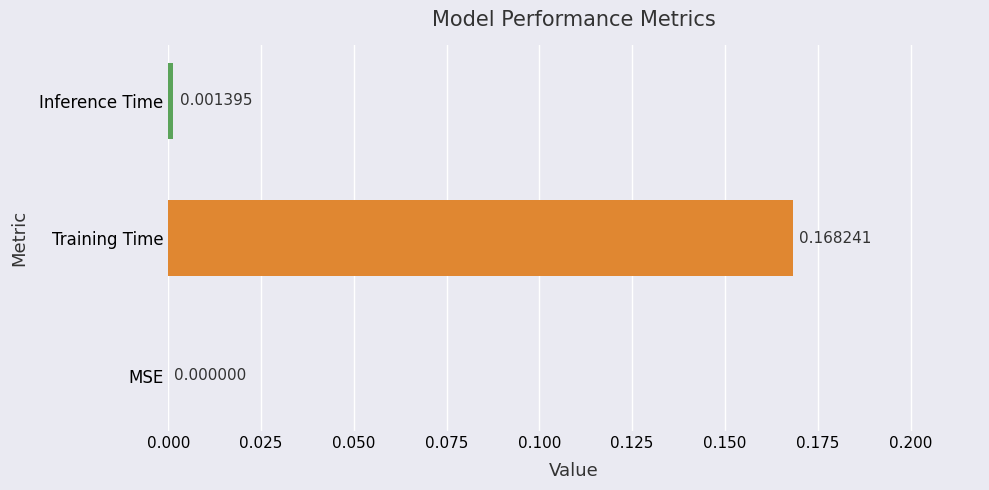

Which has a higher value, Inference Time or MSE?

Inference Time